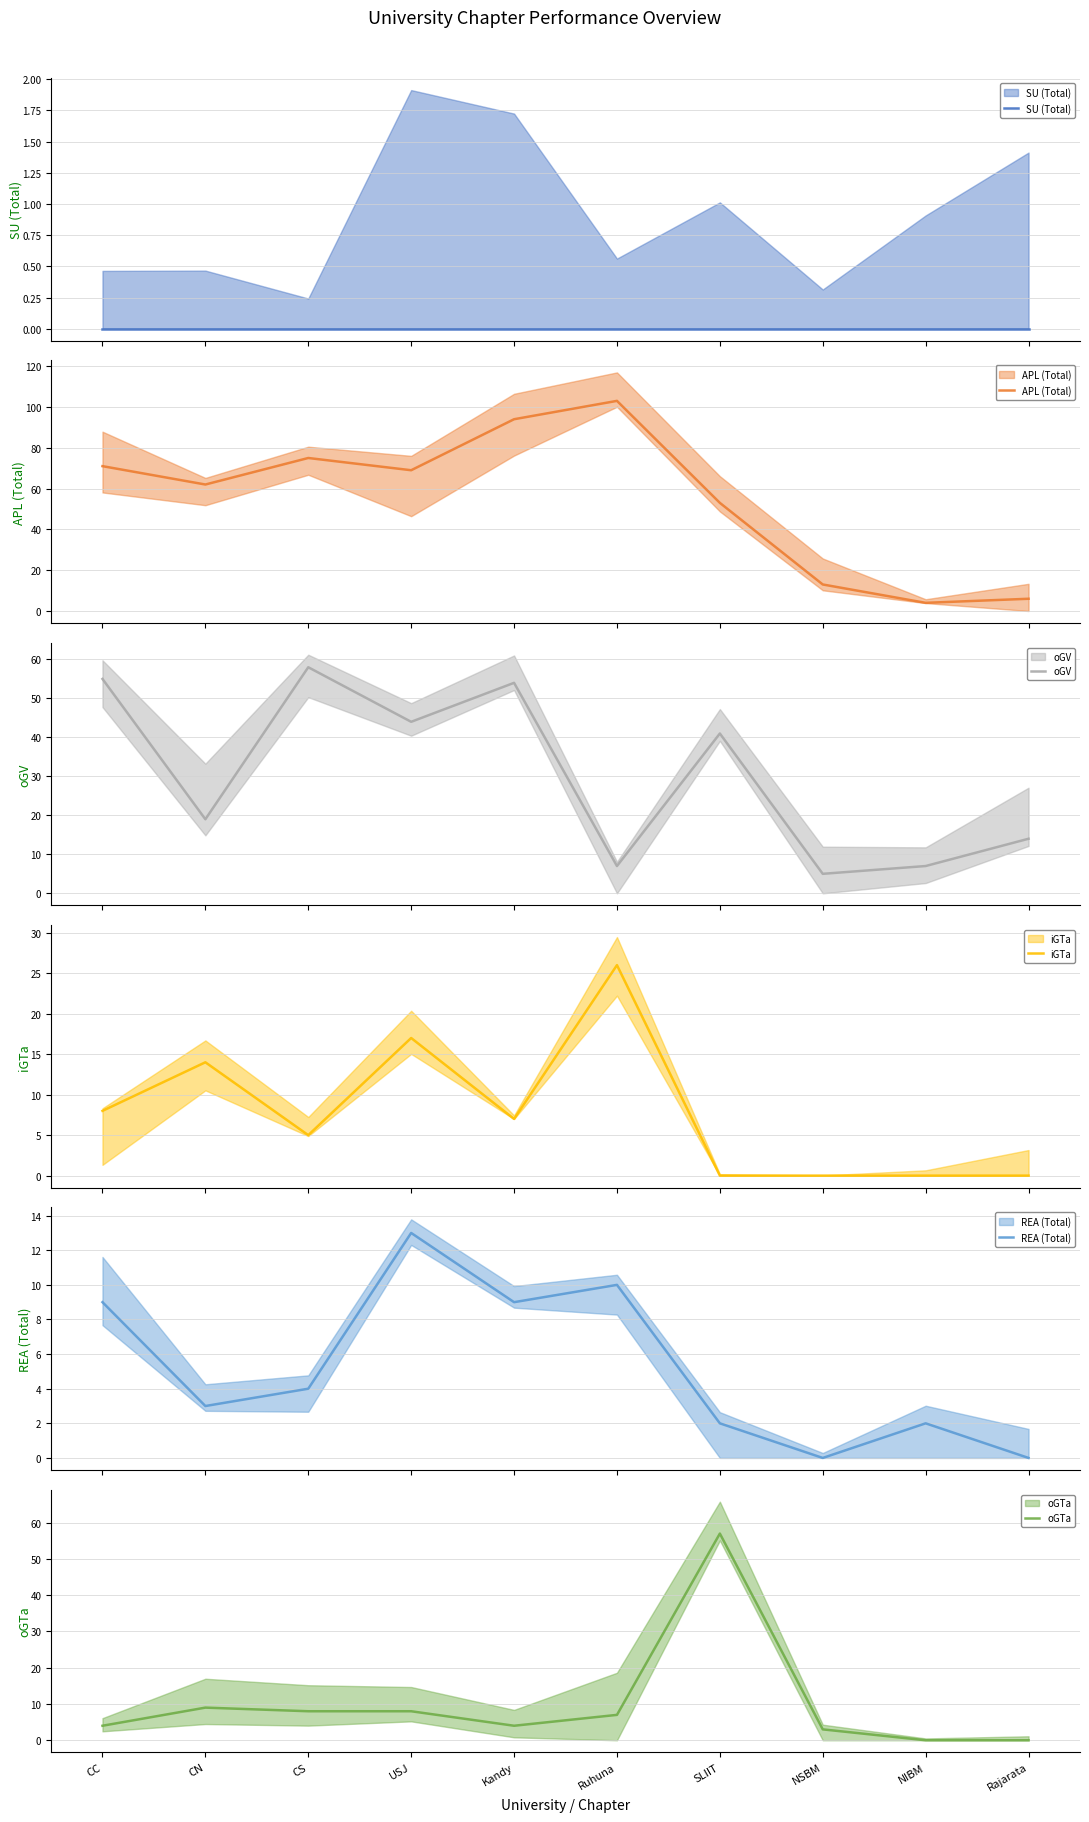

How many positive values does the iGTa series have?

6